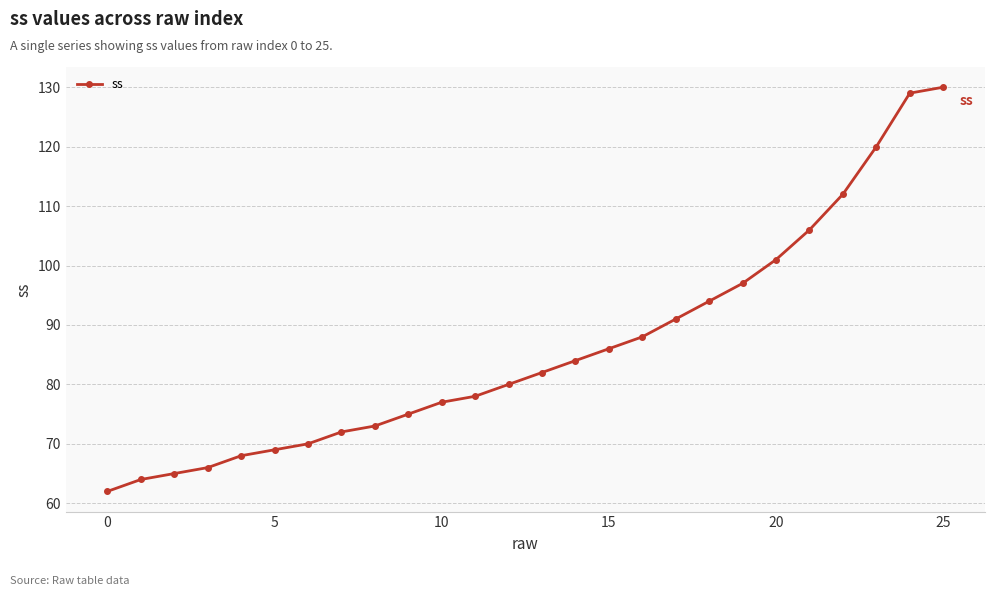

Reading left to right, extract all data points from this chart.

62	64	65	66	68	69	70	72	73	75	77	78	80	82	84	86	88	91	94	97	101	106	112	120	129	130